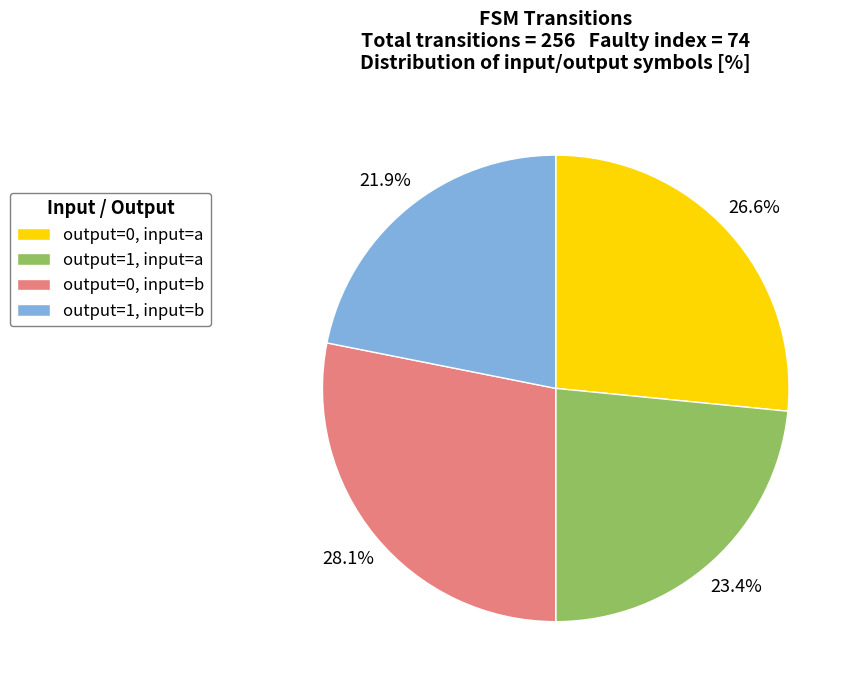

Which category has the smallest portion of the pie?

output=1, input=b